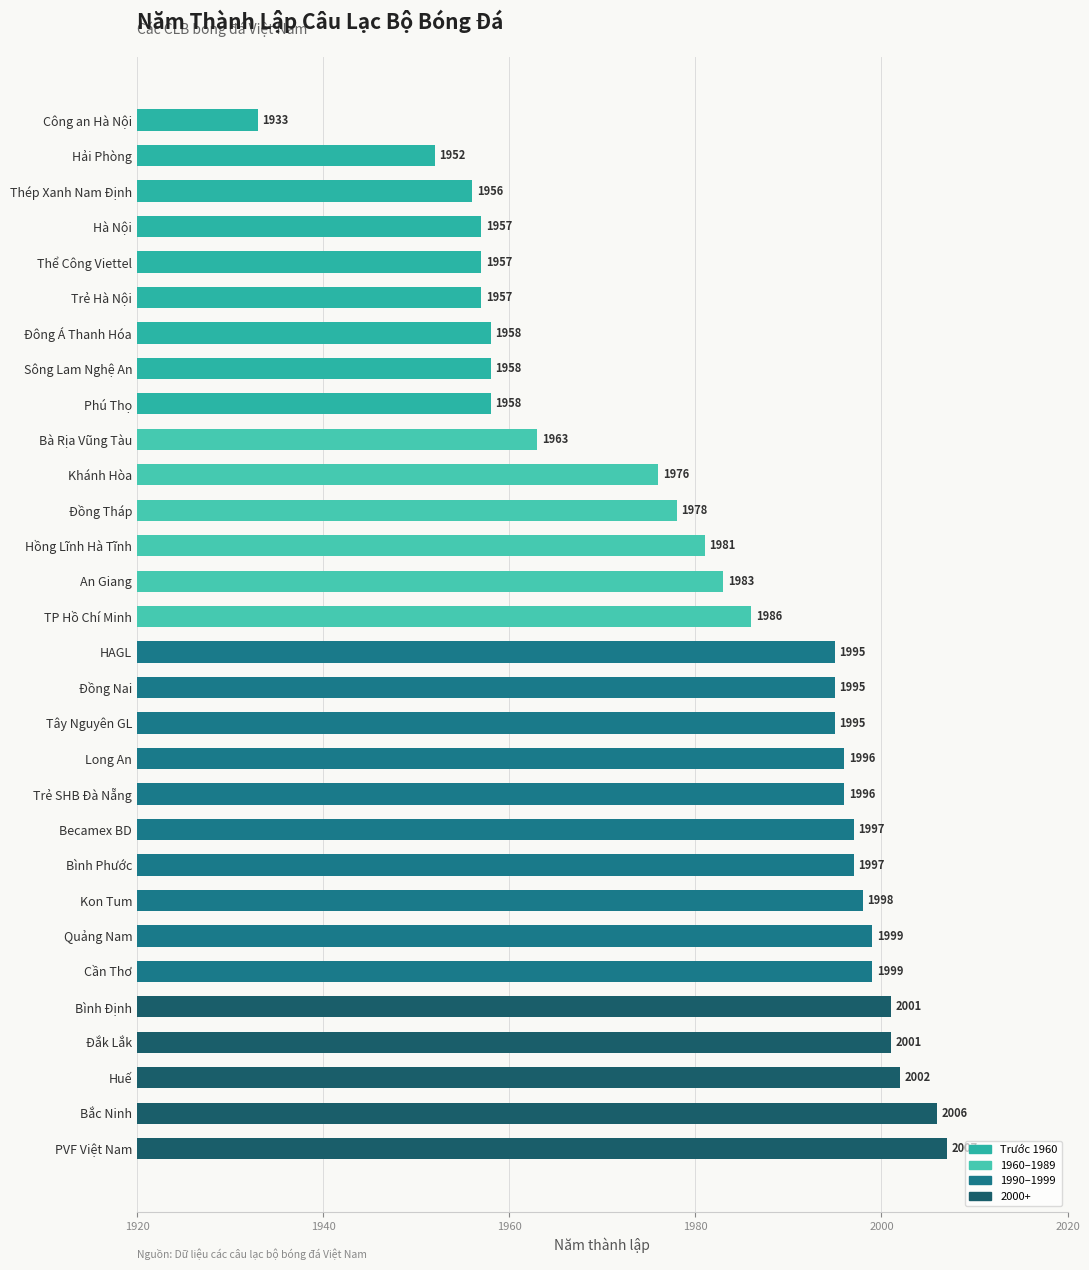

At which label is the value closest to 1970?

Khánh Hòa